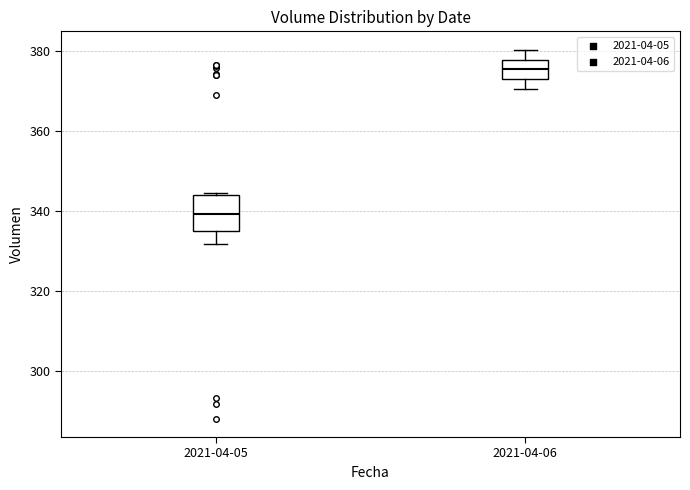

Which box's median line is the lowest?

2021-04-05